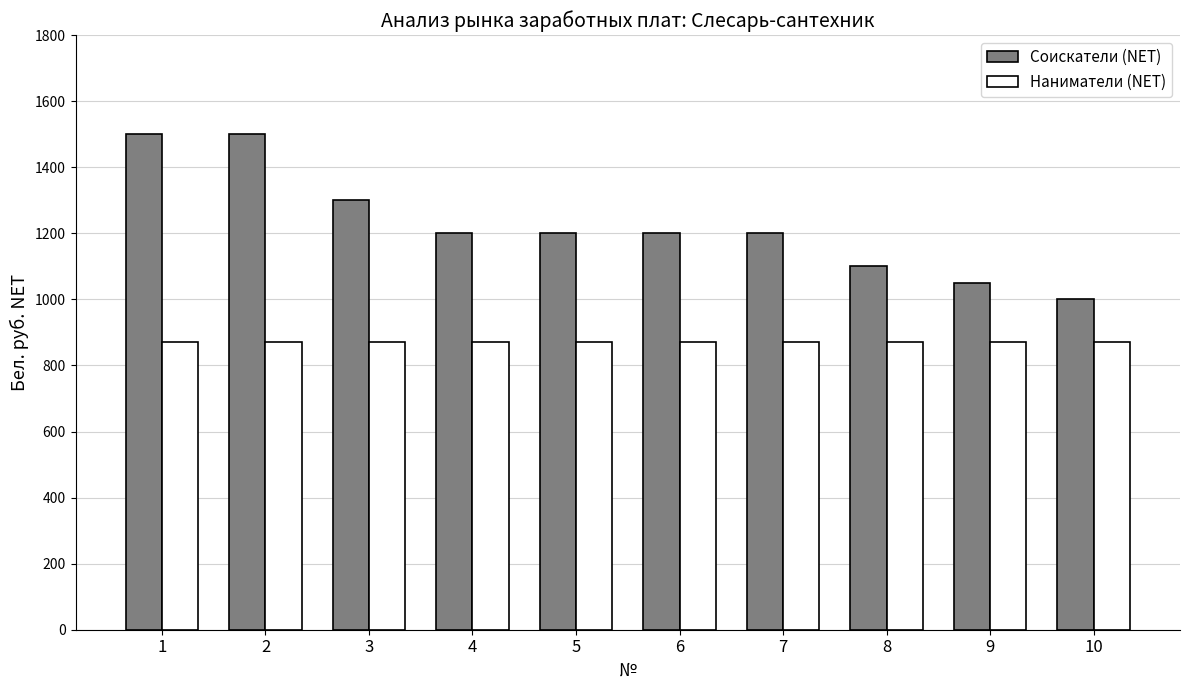

The value of Наниматели (NET) at 3 is 870. True or false?

True